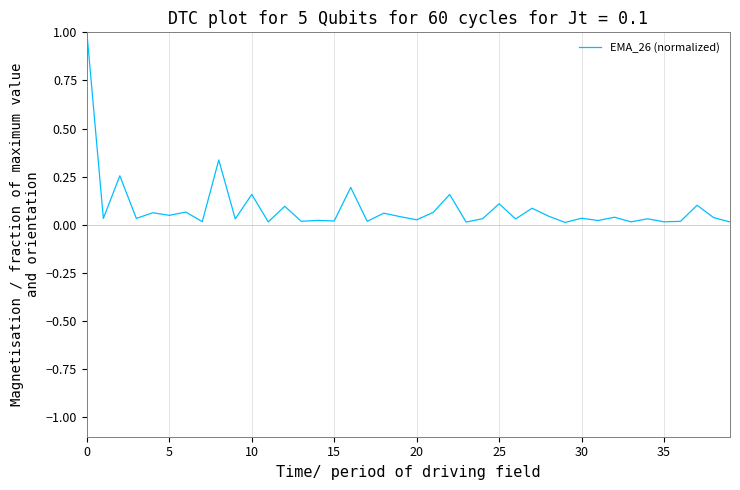

What is the greatest value displayed?

1.0